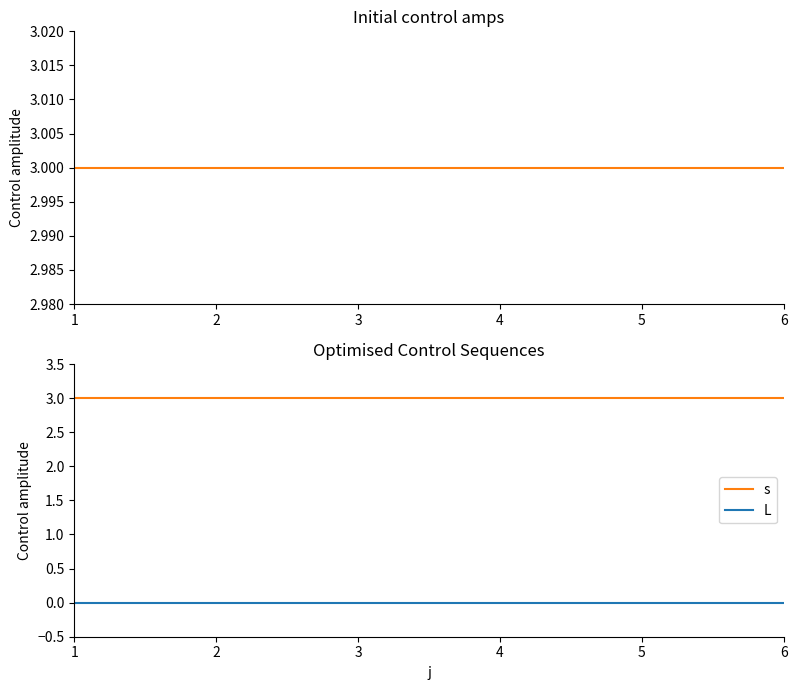

Rank the series by their average value, from highest to lowest.

s, L